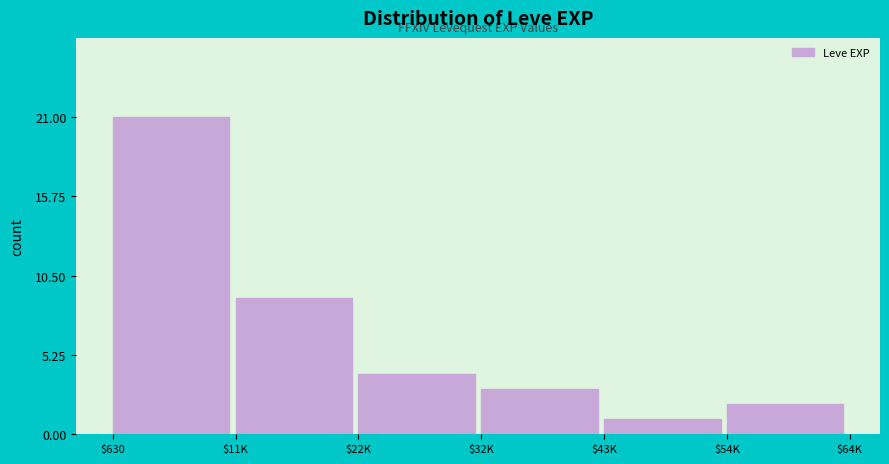

Reading right to left, what are all the values shown in this chart?

2	1	3	4	9	21